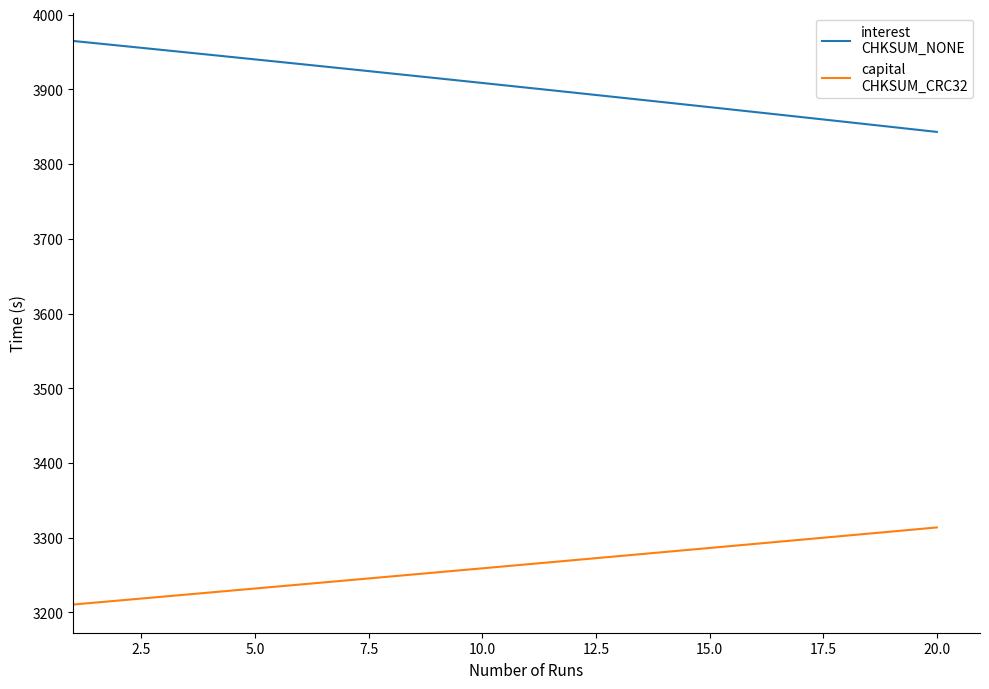

What is the maximum value shown in the chart?

3964.9